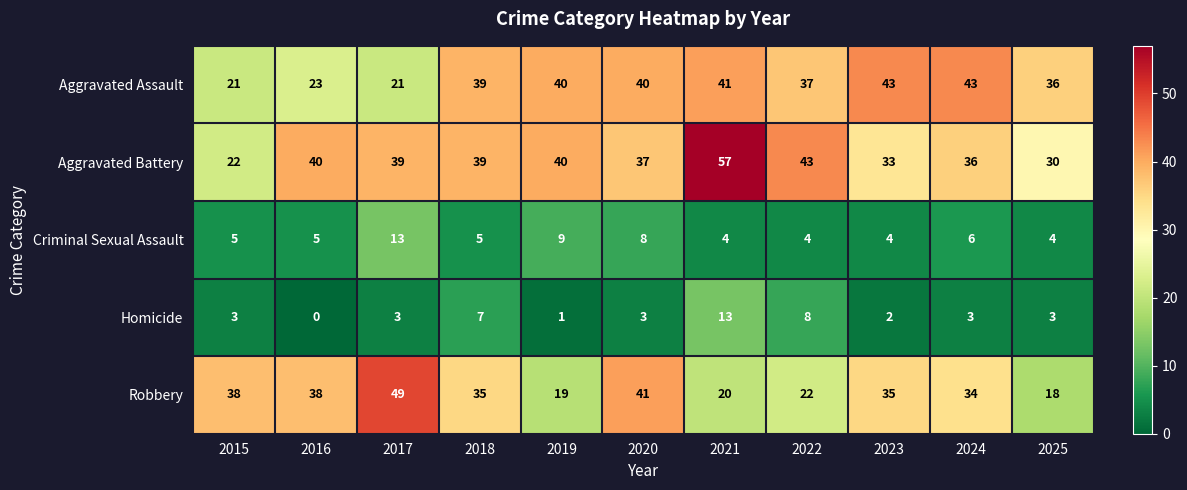

What is the approximate value of Robbery at 2016, to the nearest 10?

40